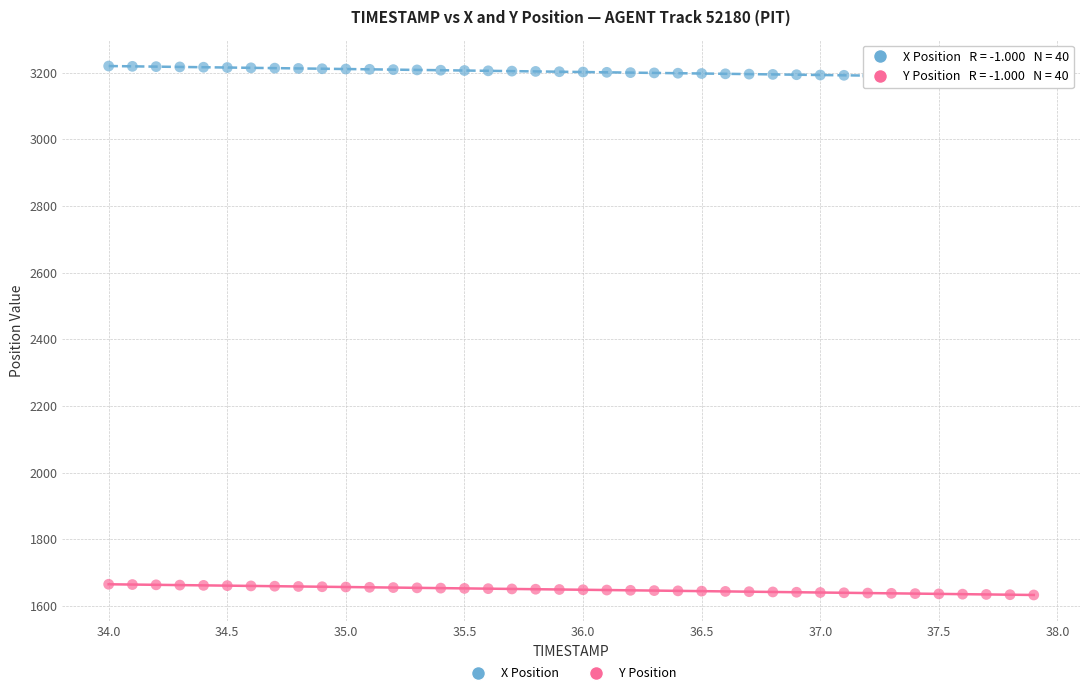

Which series has the widest spread of Y values?

X Position